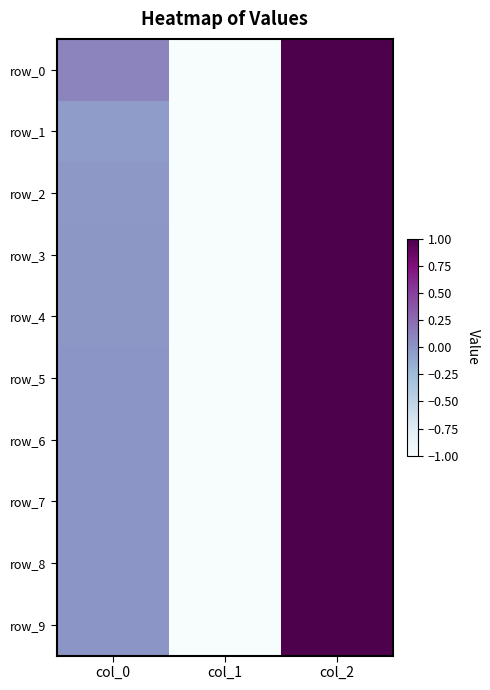

List the series in order of their peak value, lowest first.

row_0, row_1, row_2, row_3, row_4, row_5, row_6, row_7, row_8, row_9